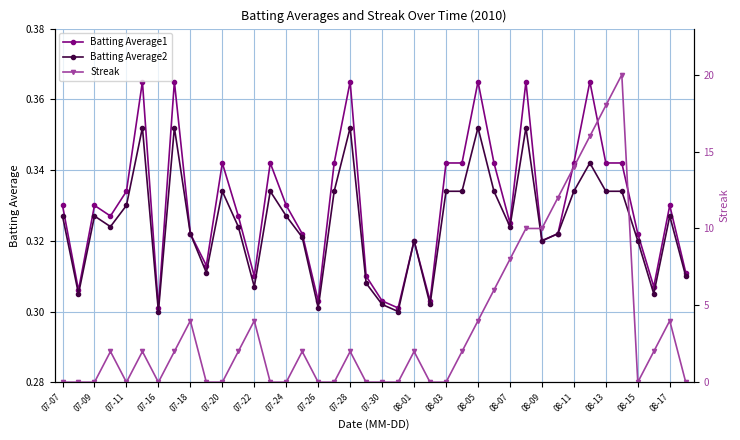

Count the Batting Average1 values in the range 0 to 1.

40